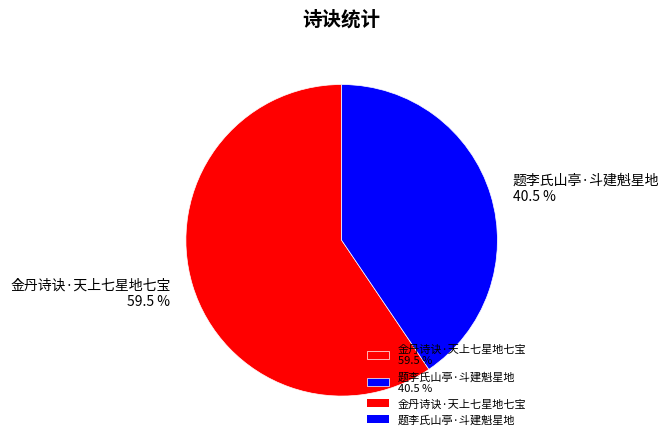

To the nearest percent, what is the combined percentage of 题李氏山亭·斗建魁星地 and 金丹诗诀·天上七星地七宝?

100%